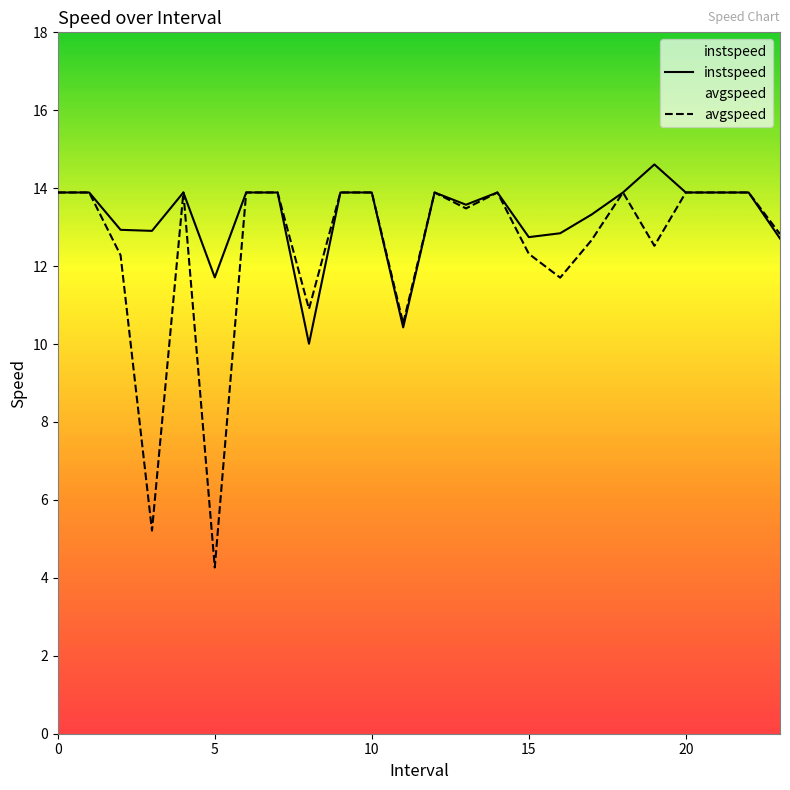

What is the label of the 18th point from the left?

17